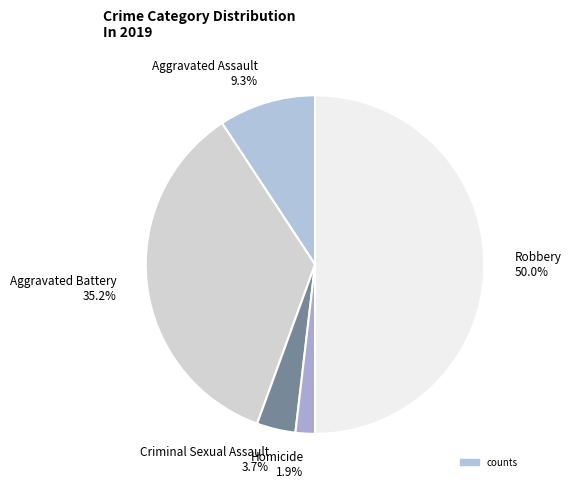

What is the largest slice in the pie chart?

Robbery